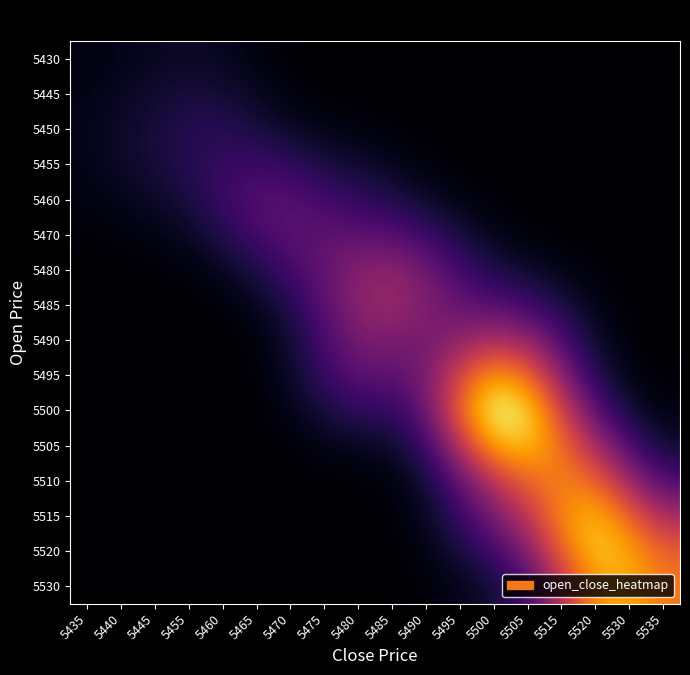

Reading left to right, list all the values displayed in this chart.

5430: 5435=0.6	5440=0.8	5445=1.1	5455=1.3	5460=1.1	5465=0.6	5470=0.2	5475=0.0	5480=0.0	5485=0.0	5490=0.0	5495=0.0	5500=0.0	5505=0.0	5515=0.0	5520=0.0	5530=0.0	5535=0.0
5445: 5435=0.8	5440=1.1	5445=1.7	5455=2.1	5460=1.9	5465=1.1	5470=0.4	5475=0.2	5480=0.1	5485=0.0	5490=0.0	5495=0.0	5500=0.0	5505=0.0	5515=0.0	5520=0.0	5530=0.0	5535=0.0
5450: 5435=0.9	5440=1.4	5445=2.0	5455=2.6	5460=2.8	5465=2.1	5470=1.3	5475=0.7	5480=0.5	5485=0.3	5490=0.1	5495=0.0	5500=0.0	5505=0.0	5515=0.0	5520=0.0	5530=0.0	5535=0.0
5455: 5435=0.8	5440=1.4	5445=2.0	5455=2.6	5460=3.4	5465=3.7	5470=3.1	5475=2.2	5480=1.6	5485=1.0	5490=0.4	5495=0.1	5500=0.0	5505=0.0	5515=0.0	5520=0.0	5530=0.0	5535=0.0
5460: 5435=0.5	5440=0.9	5445=1.4	5455=2.2	5460=3.6	5465=4.9	5470=5.0	5475=4.1	5480=3.2	5485=2.4	5490=1.4	5495=0.6	5500=0.2	5505=0.1	5515=0.0	5520=0.0	5530=0.0	5535=0.0
5470: 5435=0.2	5440=0.4	5445=0.7	5455=1.2	5460=2.5	5465=4.2	5470=5.2	5475=5.3	5480=5.2	5485=4.9	5490=3.7	5495=2.0	5500=0.9	5505=0.3	5515=0.1	5520=0.0	5530=0.0	5535=0.0
5480: 5435=0.0	5440=0.1	5445=0.2	5455=0.4	5460=1.1	5465=2.3	5470=3.9	5475=5.7	5480=7.2	5485=7.7	5490=6.3	5495=4.0	5500=2.3	5505=1.4	5515=0.8	5520=0.3	5530=0.0	5535=0.0
5485: 5435=0.0	5440=0.0	5445=0.0	5455=0.1	5460=0.3	5465=0.9	5470=2.5	5475=5.1	5480=7.6	5485=8.2	5490=6.9	5495=5.5	5500=4.7	5505=3.9	5515=2.3	5520=0.8	5530=0.1	5535=0.0
5490: 5435=0.0	5440=0.0	5445=0.0	5455=0.0	5460=0.1	5465=0.4	5470=1.6	5475=4.2	5480=6.6	5485=6.7	5490=6.3	5495=7.5	5500=8.9	5505=7.9	5515=4.4	5520=1.4	5530=0.3	5535=0.0
5495: 5435=0.0	5440=0.0	5445=0.0	5455=0.0	5460=0.0	5465=0.2	5470=1.2	5475=3.5	5480=5.3	5485=5.1	5490=6.3	5495=11.3	5500=15.5	5505=13.5	5515=7.4	5520=2.6	5530=0.6	5535=0.1
5500: 5435=0.0	5440=0.0	5445=0.0	5455=0.0	5460=0.0	5465=0.1	5470=0.7	5475=2.1	5480=3.1	5485=3.2	5490=5.7	5495=13.0	5500=19.6	5505=18.2	5515=11.1	5520=5.0	5530=1.8	5535=0.5
5505: 5435=0.0	5440=0.0	5445=0.0	5455=0.0	5460=0.0	5465=0.0	5470=0.3	5475=0.7	5480=1.1	5485=1.3	5490=3.5	5495=9.4	5500=15.9	5505=17.0	5515=13.5	5520=8.8	5530=4.3	5535=1.7
5510: 5435=0.0	5440=0.0	5445=0.0	5455=0.0	5460=0.0	5465=0.0	5470=0.0	5475=0.1	5480=0.2	5485=0.4	5490=1.7	5495=5.3	5500=9.7	5505=12.8	5515=14.3	5520=13.0	5530=8.2	5535=4.3
5515: 5435=0.0	5440=0.0	5445=0.0	5455=0.0	5460=0.0	5465=0.0	5470=0.0	5475=0.0	5480=0.0	5485=0.2	5490=1.1	5495=3.4	5500=6.4	5505=9.8	5515=14.6	5520=16.7	5530=13.0	5535=8.7
5520: 5435=0.0	5440=0.0	5445=0.0	5455=0.0	5460=0.0	5465=0.0	5470=0.0	5475=0.0	5480=0.0	5485=0.1	5490=0.7	5495=2.0	5500=3.8	5505=6.8	5515=12.7	5520=17.3	5530=16.0	5535=12.7
5530: 5435=0.0	5440=0.0	5445=0.0	5455=0.0	5460=0.0	5465=0.0	5470=0.0	5475=0.0	5480=0.0	5485=0.0	5490=0.3	5495=0.8	5500=1.7	5505=4.0	5515=9.4	5520=15.1	5530=16.0	5535=13.8